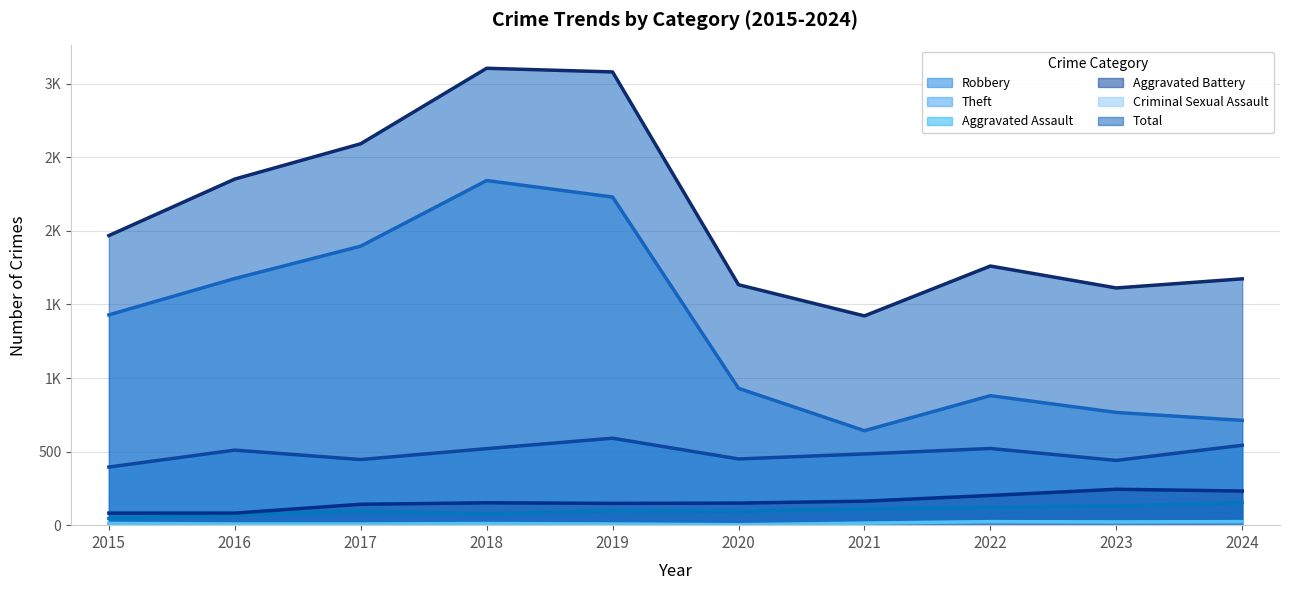

True or false: Aggravated Battery (trend) and Total (trend) intersect in this chart.

False